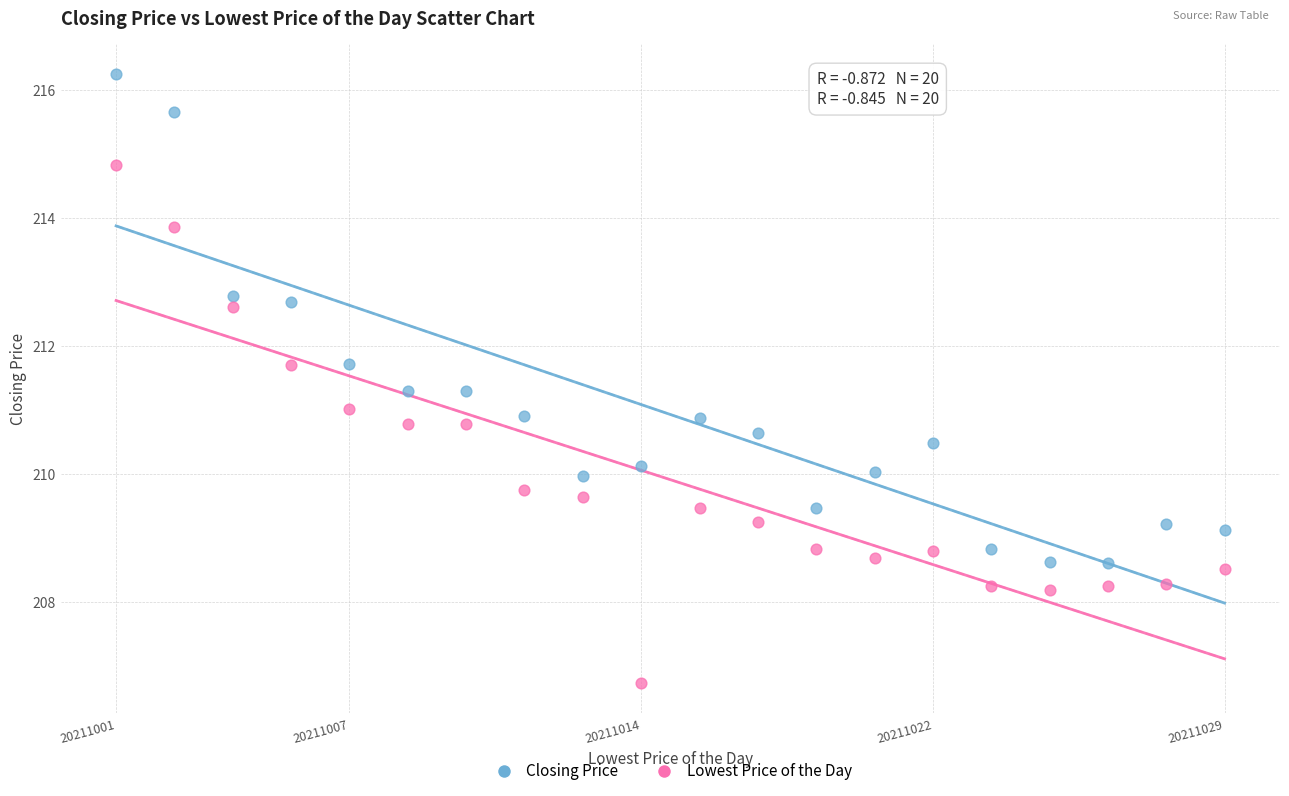

Which series has the widest spread of Y values?

Lowest Price of the Day